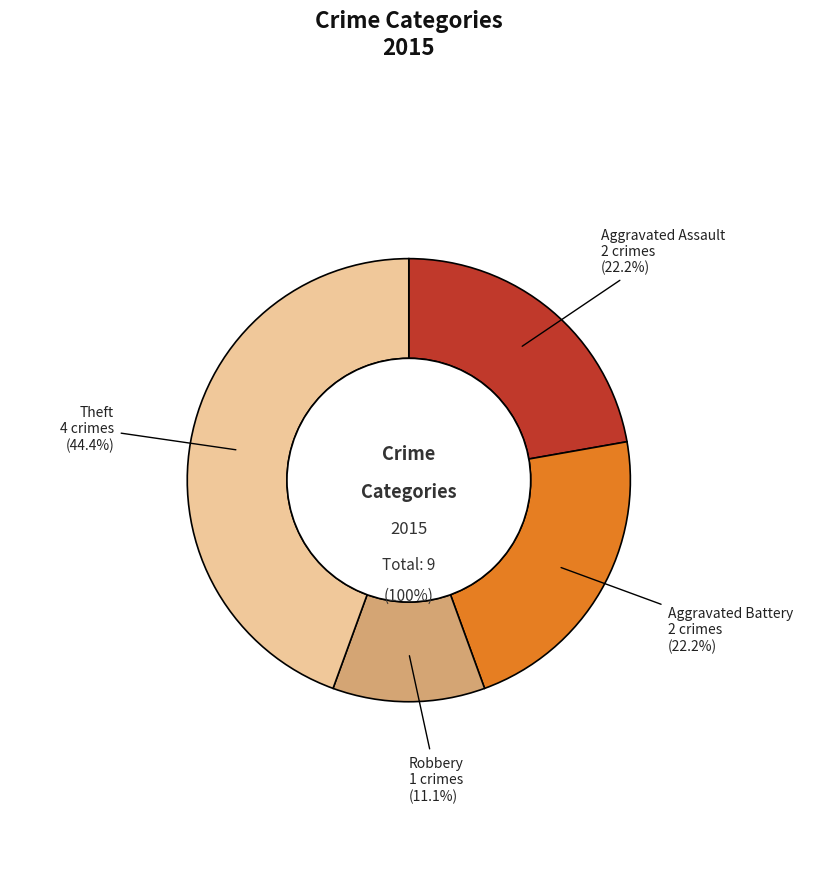

Do Aggravated Assault and Theft together represent more than half of the pie?

Yes